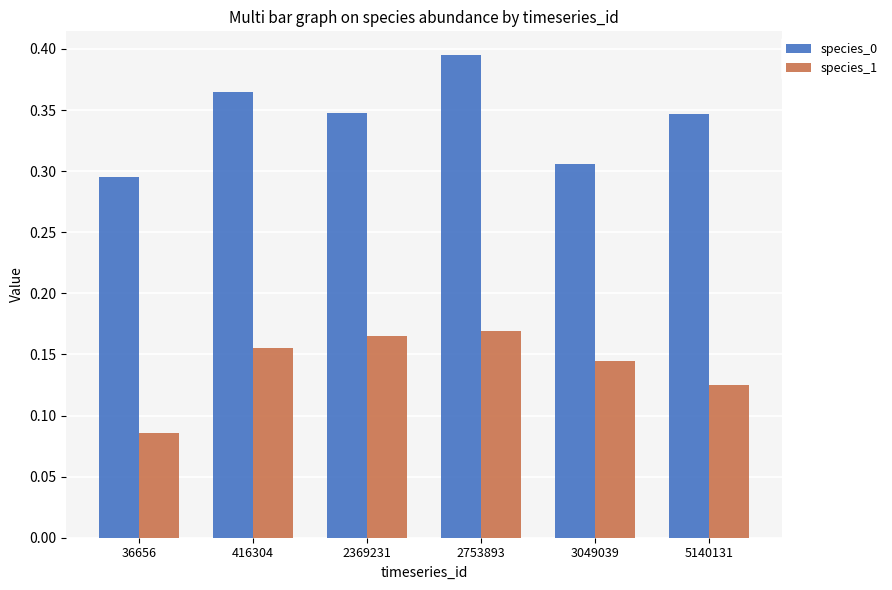

What is the sum of the species_0 values at 5140131 and 36656?

0.6